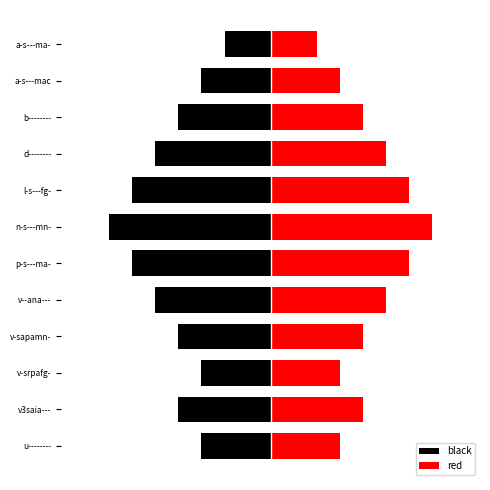

At p-s---ma-, list the series in order from smallest to largest.

black, red